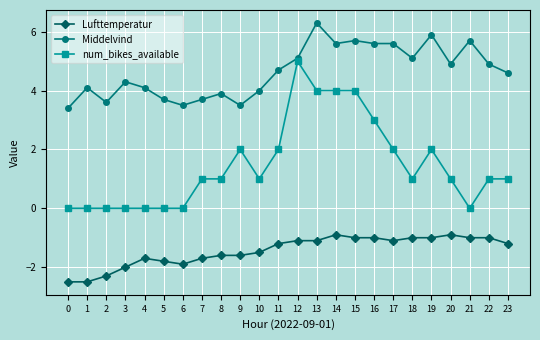

Which category has the highest value in the Middelvind series?

13